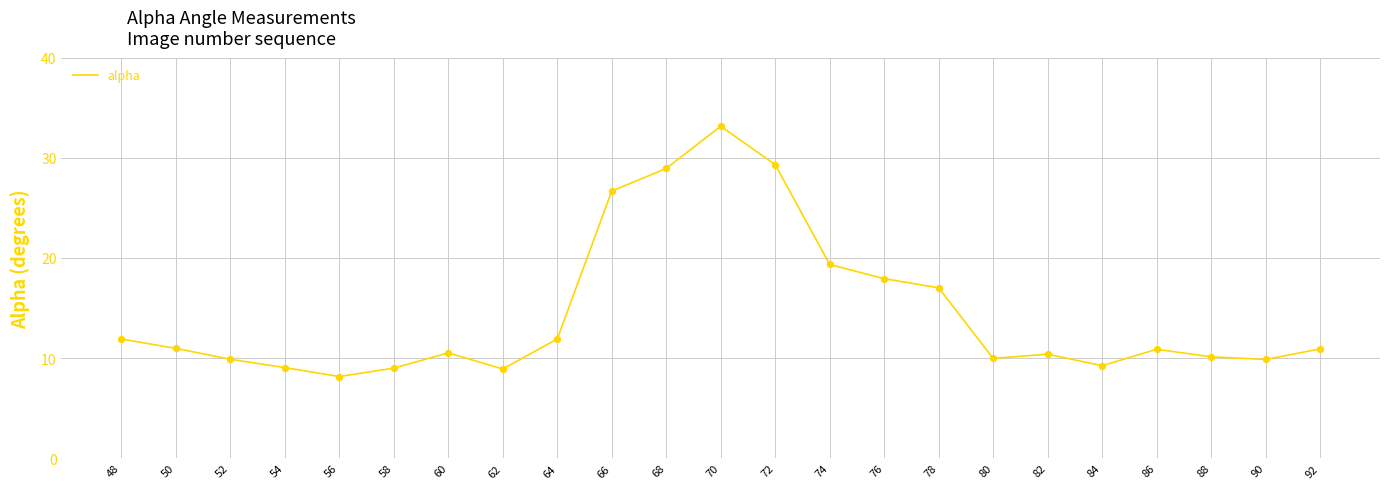

What is the ratio of the value at 48 to the value at 66?

0.4